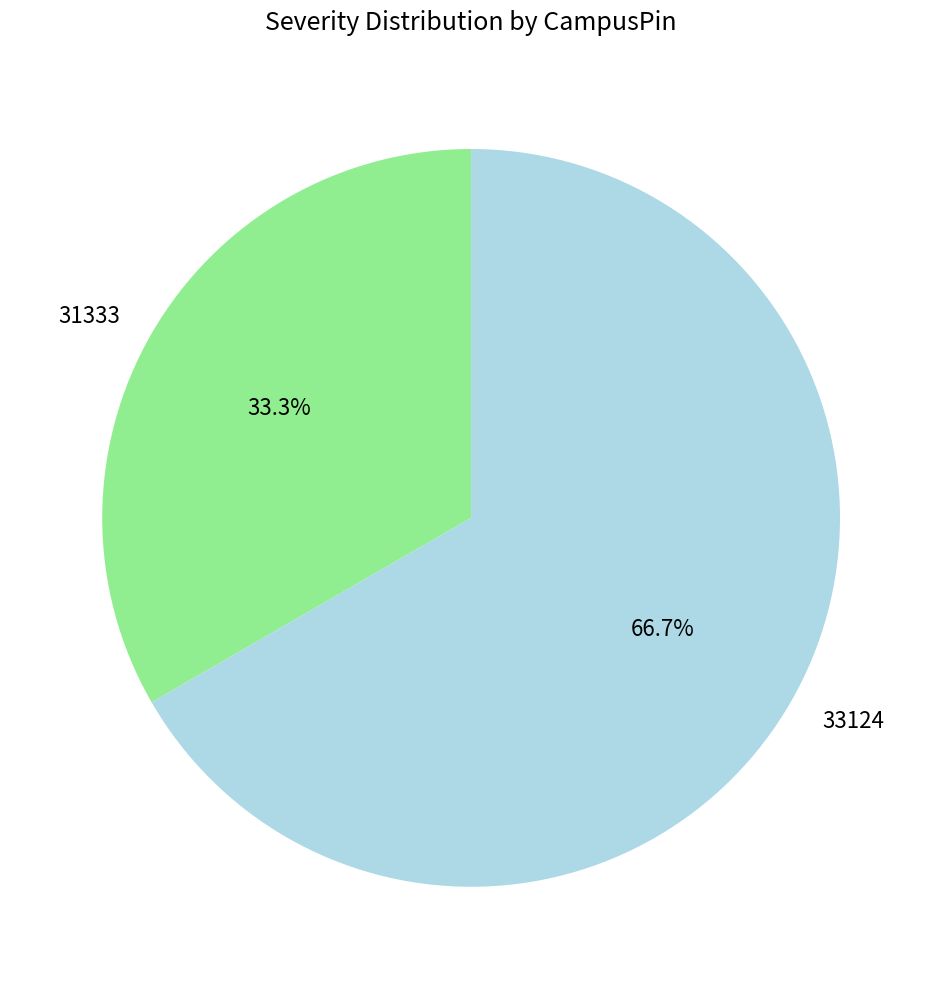

True or false: 31333 accounts for 33% of the total.

True